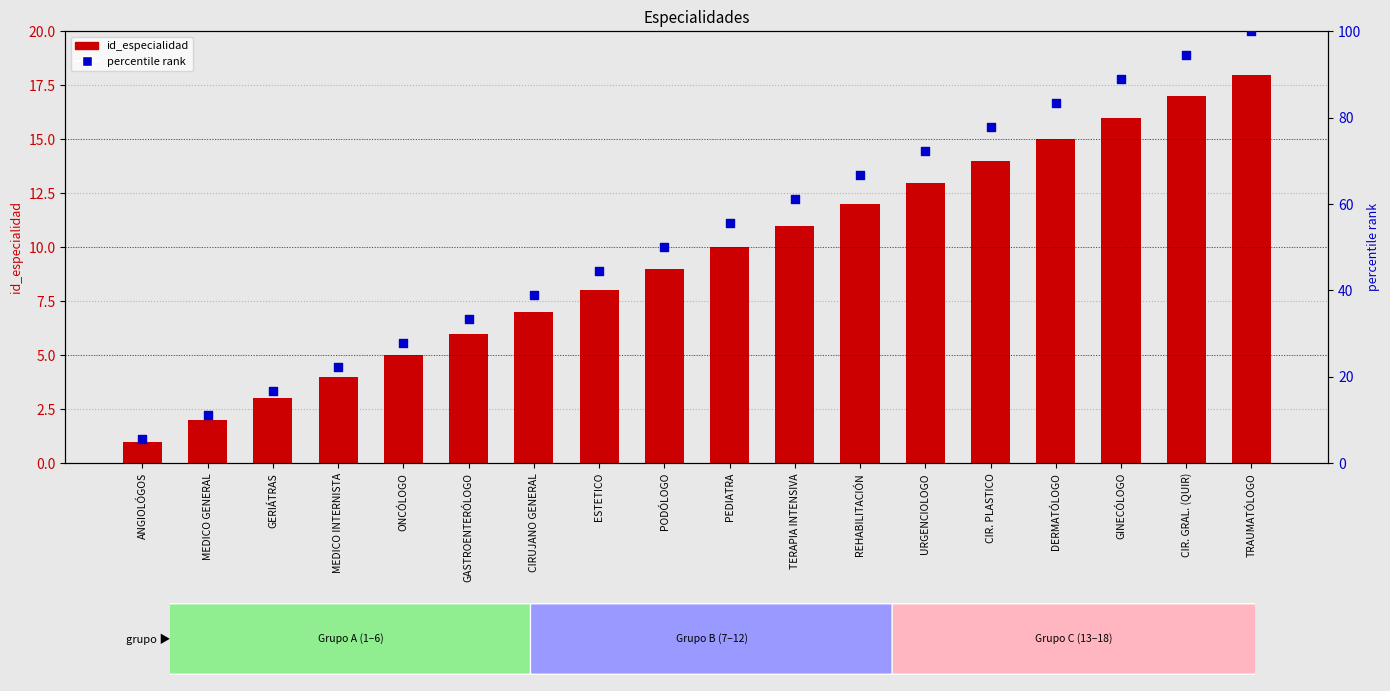

Is the value of percentile rank at CIRUJANO GENERAL greater than the value of id_especialidad at CIR. PLASTICO?

Yes